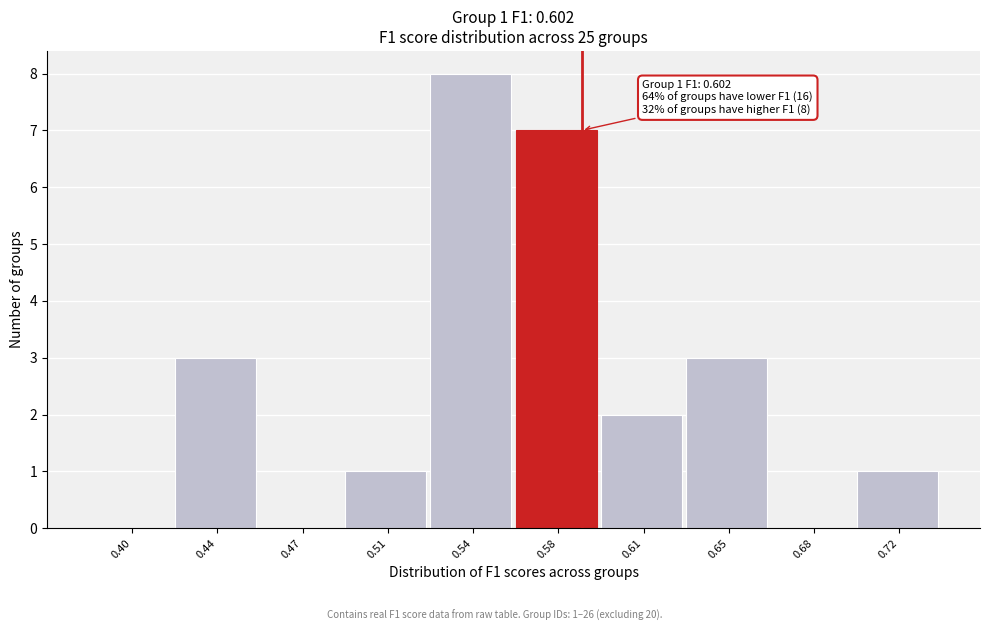

Reading right to left, list all the values displayed in this chart.

0.72=1	0.68=0	0.65=3	0.61=2	0.58=7	0.54=8	0.51=1	0.47=0	0.44=3	0.40=0